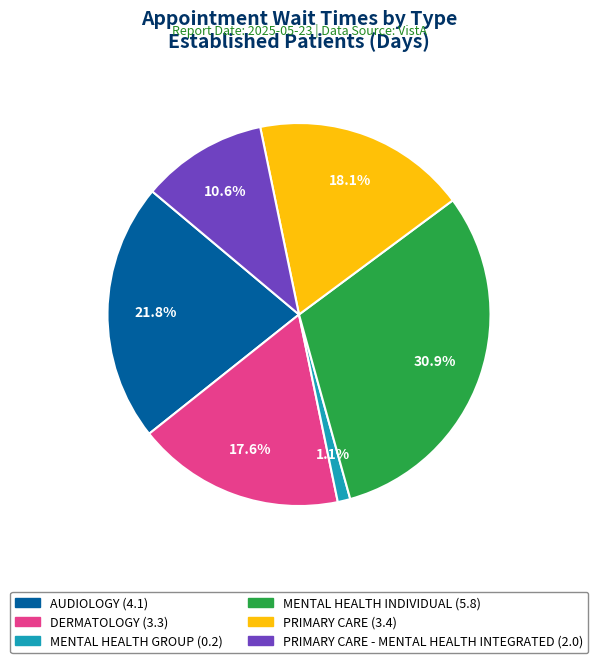

Does any single category account for the majority?

No